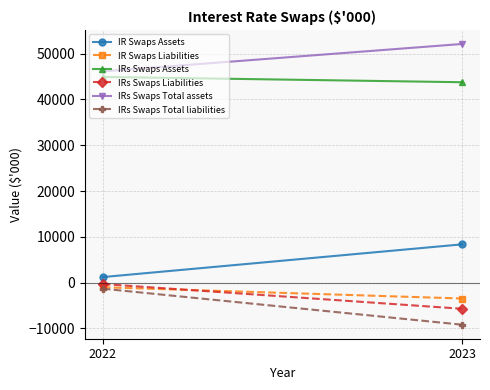

What is the total value across all series at 2023?

85854